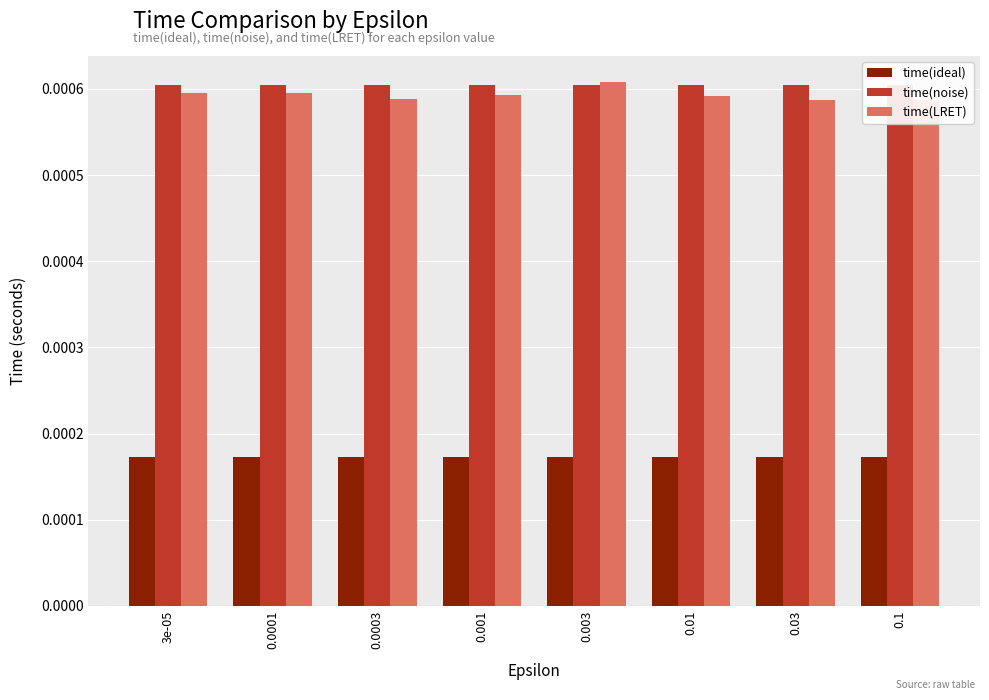

At which label does time(noise) reach its peak?

3e-05